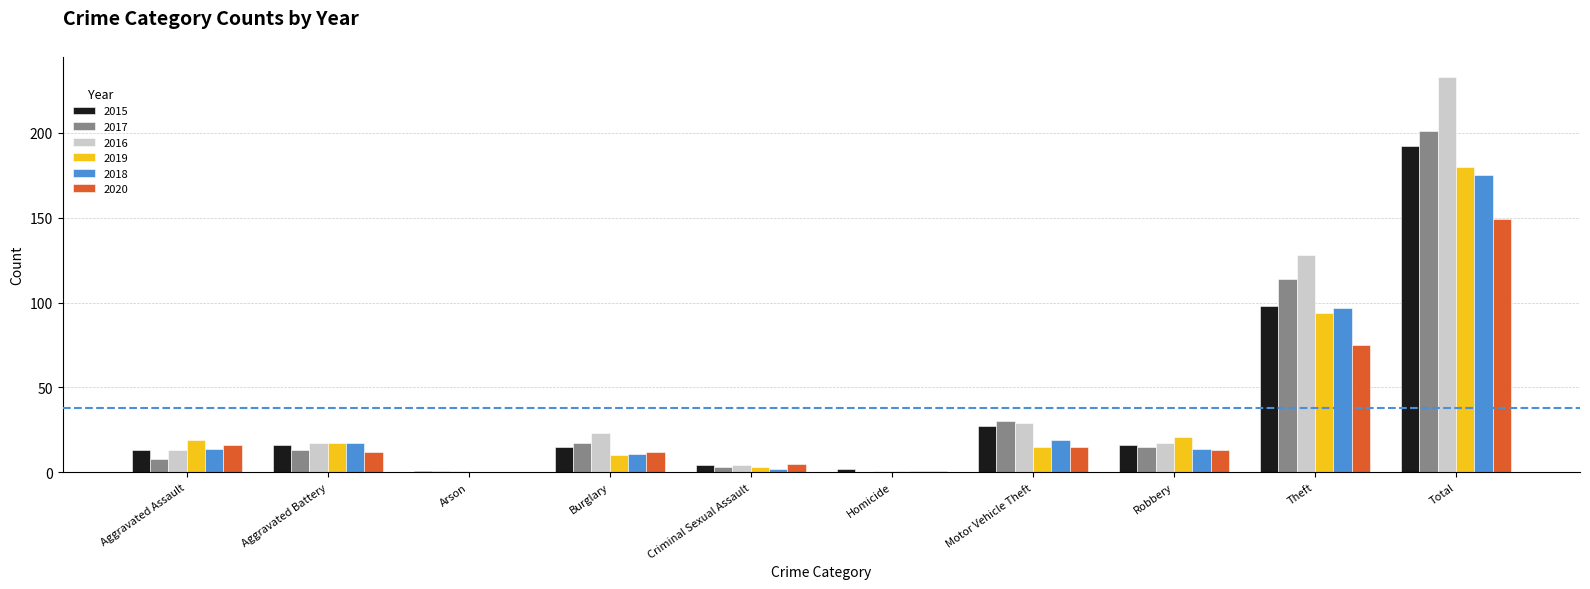

What is the greatest value displayed?

233